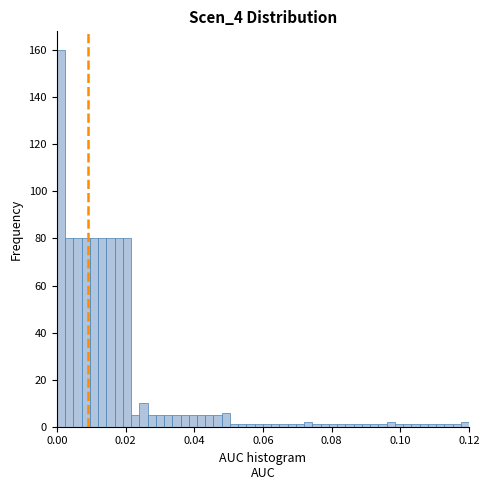

Read against the x-axis, roughly where is the centre of the tallest bar?

0.002